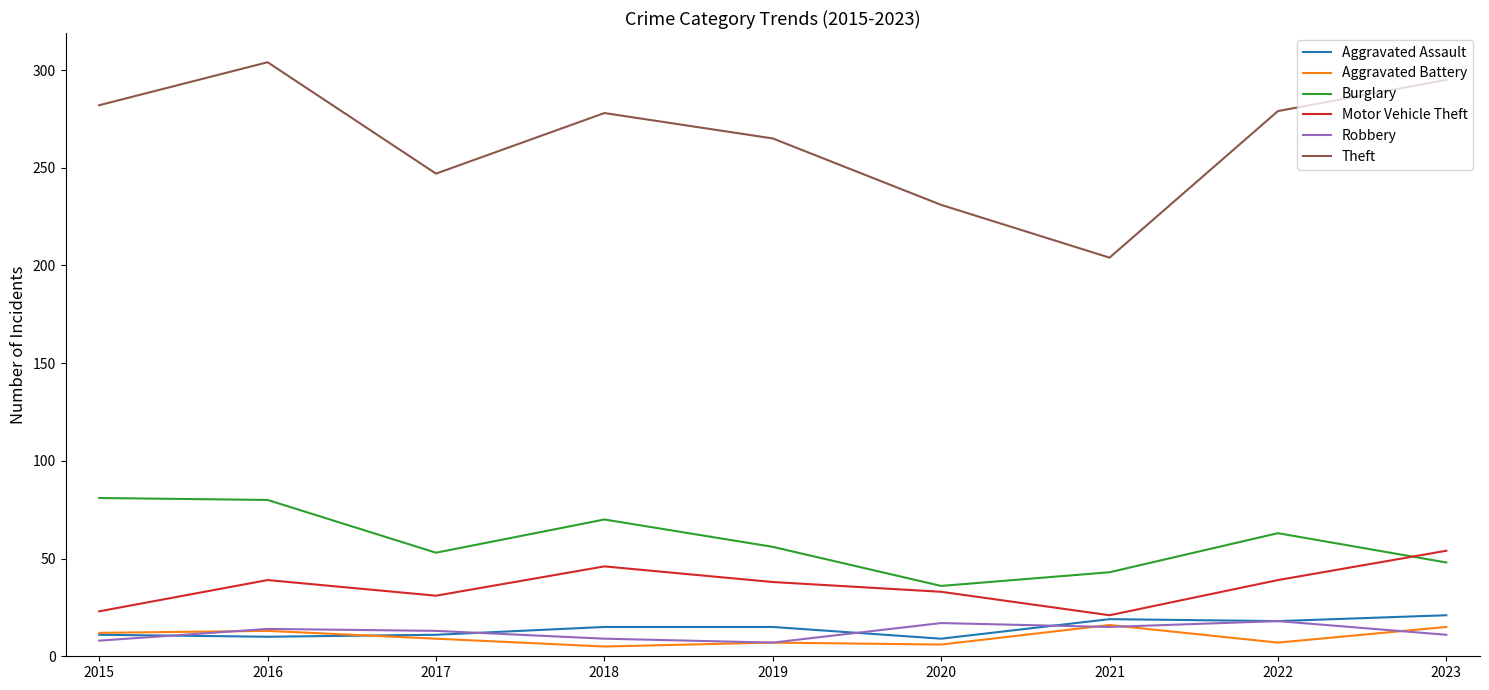

What are all the series names shown in the legend?

Aggravated Assault, Aggravated Battery, Burglary, Motor Vehicle Theft, Robbery, Theft